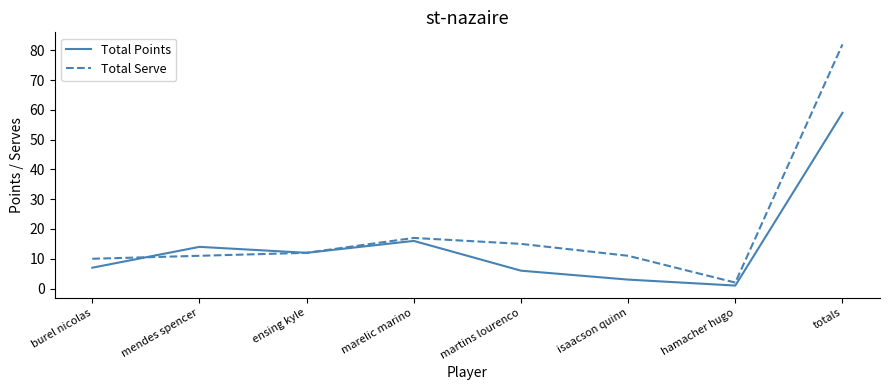

What is the sum of all Total Points values?

118